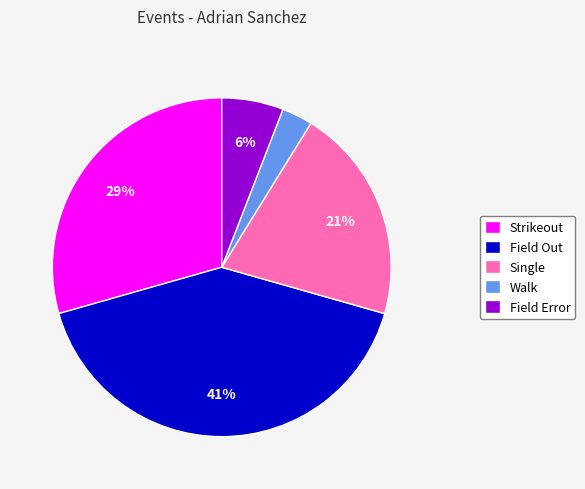

Count the number of slices in the pie.

5